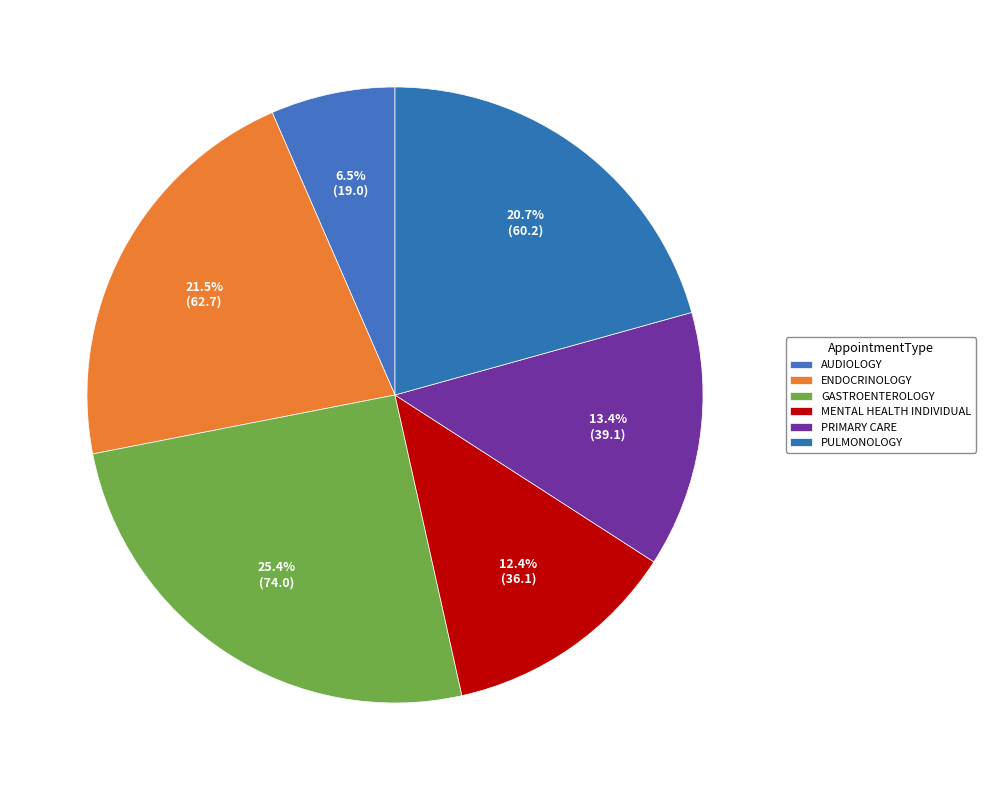

How many slices are in this pie chart?

6